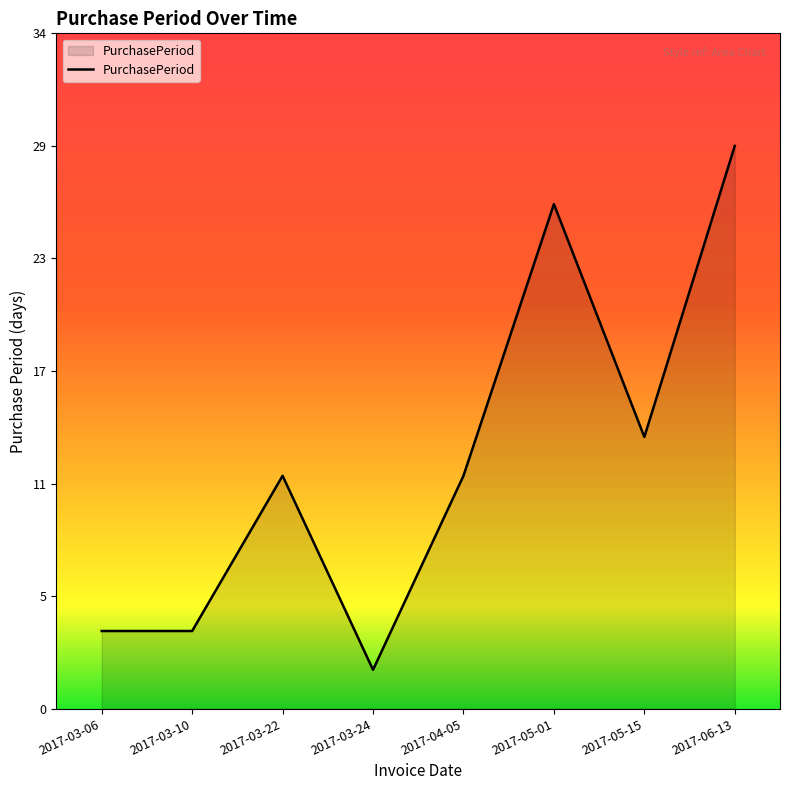

What is the change in value from 2017-03-10 to 2017-06-13?

+25